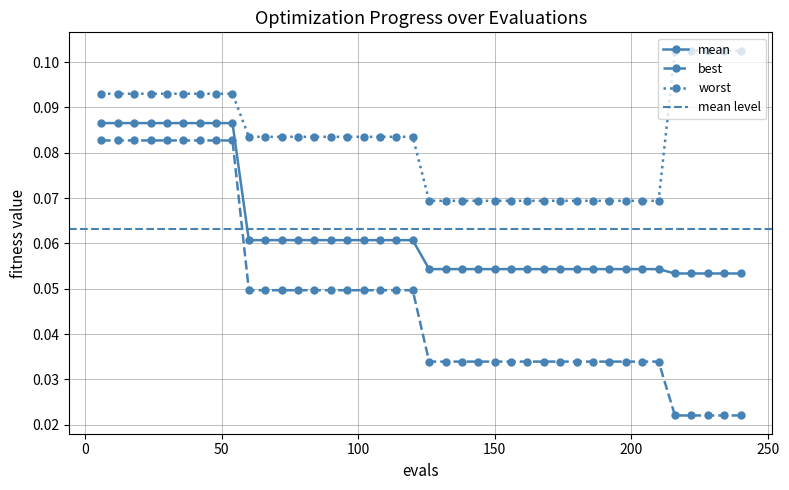

Reading left to right, transcribe all the data shown in this chart.

mean: 6=0.1	12=0.1	18=0.1	24=0.1	30=0.1	36=0.1	42=0.1	48=0.1	54=0.1	60=0.1	66=0.1	72=0.1	78=0.1	84=0.1	90=0.1	96=0.1	102=0.1	108=0.1	114=0.1	120=0.1	126=0.1	132=0.1	138=0.1	144=0.1	150=0.1	156=0.1	162=0.1	168=0.1	174=0.1	180=0.1	186=0.1	192=0.1	198=0.1	204=0.1	210=0.1	216=0.1	222=0.1	228=0.1	234=0.1	240=0.1
best: 6=0.1	12=0.1	18=0.1	24=0.1	30=0.1	36=0.1	42=0.1	48=0.1	54=0.1	60=0.0	66=0.0	72=0.0	78=0.0	84=0.0	90=0.0	96=0.0	102=0.0	108=0.0	114=0.0	120=0.0	126=0.0	132=0.0	138=0.0	144=0.0	150=0.0	156=0.0	162=0.0	168=0.0	174=0.0	180=0.0	186=0.0	192=0.0	198=0.0	204=0.0	210=0.0	216=0.0	222=0.0	228=0.0	234=0.0	240=0.0
worst: 6=0.1	12=0.1	18=0.1	24=0.1	30=0.1	36=0.1	42=0.1	48=0.1	54=0.1	60=0.1	66=0.1	72=0.1	78=0.1	84=0.1	90=0.1	96=0.1	102=0.1	108=0.1	114=0.1	120=0.1	126=0.1	132=0.1	138=0.1	144=0.1	150=0.1	156=0.1	162=0.1	168=0.1	174=0.1	180=0.1	186=0.1	192=0.1	198=0.1	204=0.1	210=0.1	216=0.1	222=0.1	228=0.1	234=0.1	240=0.1